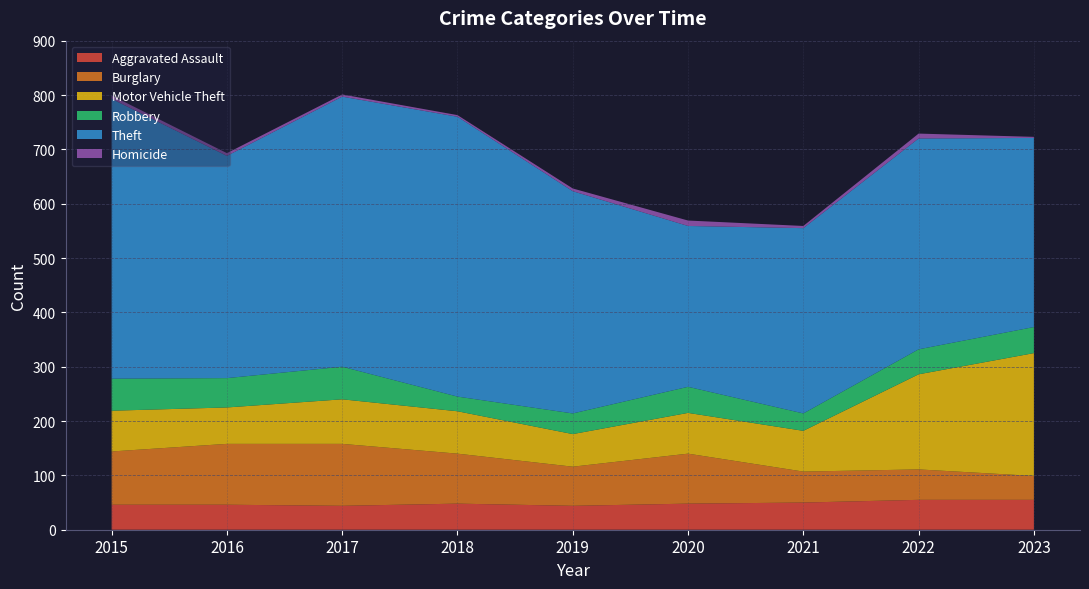

Reading right to left, transcribe all the data shown in this chart.

Aggravated Assault: 2023=55	2022=55	2021=50	2020=48	2019=44	2018=48	2017=44	2016=46	2015=46
Burglary: 2023=44	2022=56	2021=57	2020=92	2019=72	2018=92	2017=114	2016=112	2015=98
Motor Vehicle Theft: 2023=226	2022=175	2021=75	2020=75	2019=60	2018=78	2017=82	2016=67	2015=75
Robbery: 2023=48	2022=46	2021=32	2020=48	2019=38	2018=27	2017=60	2016=54	2015=59
Theft: 2023=348	2022=388	2021=341	2020=296	2019=409	2018=515	2017=497	2016=409	2015=515
Homicide: 2023=2	2022=9	2021=4	2020=10	2019=5	2018=3	2017=4	2016=5	2015=6